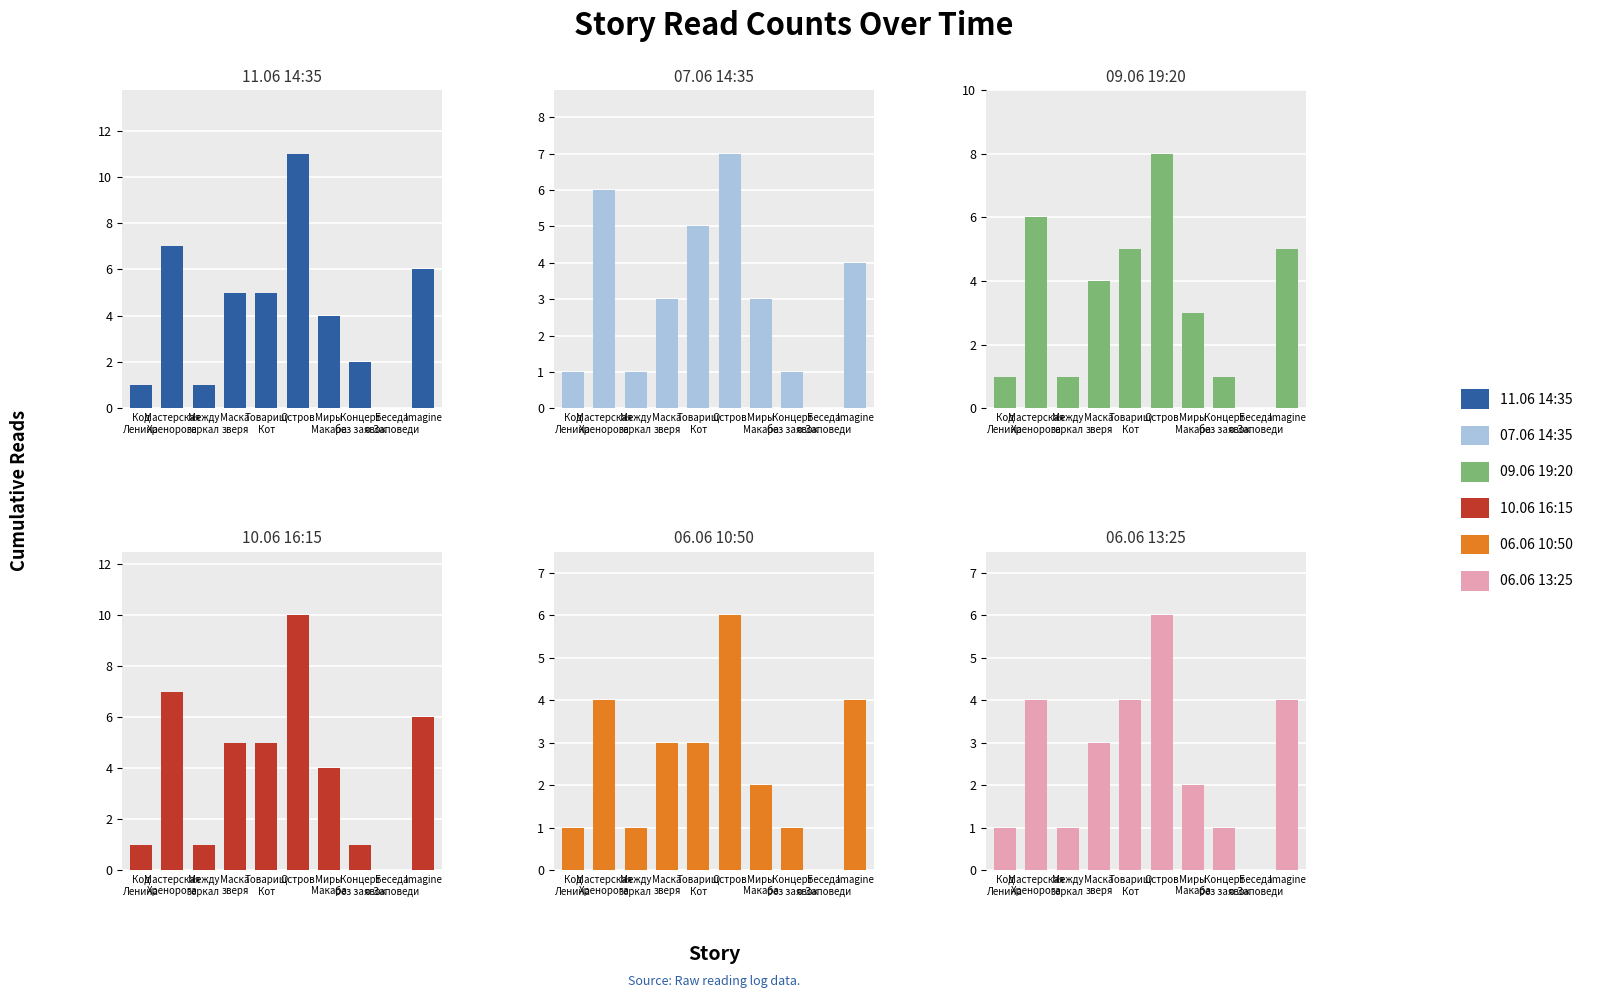

List the series in order of their peak value, highest first.

11.06 14:35, 10.06 16:15, 09.06 19:20, 07.06 14:35, 06.06 10:50, 06.06 13:25